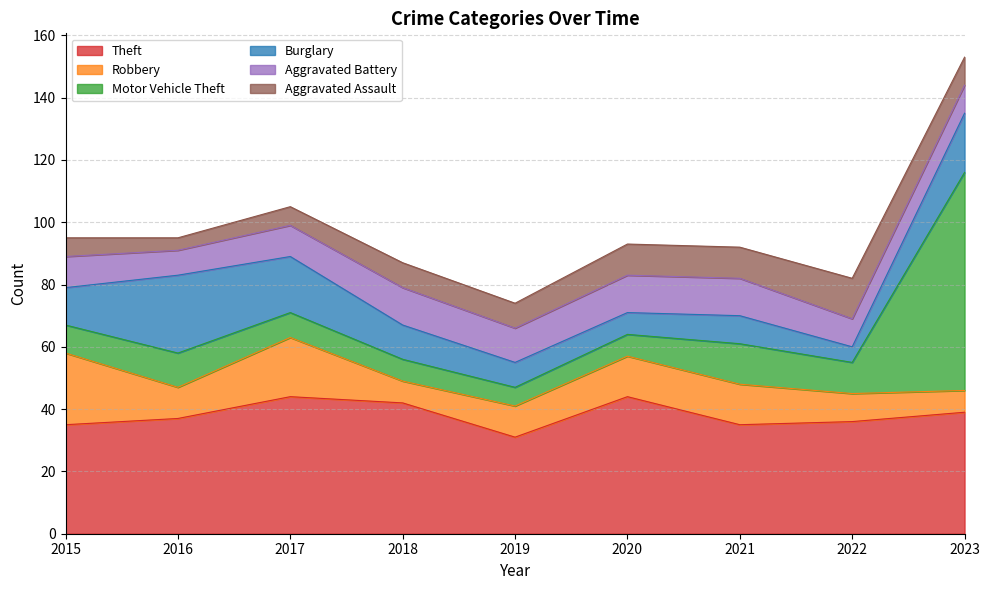

At which category is the sum across all series the highest?

2023